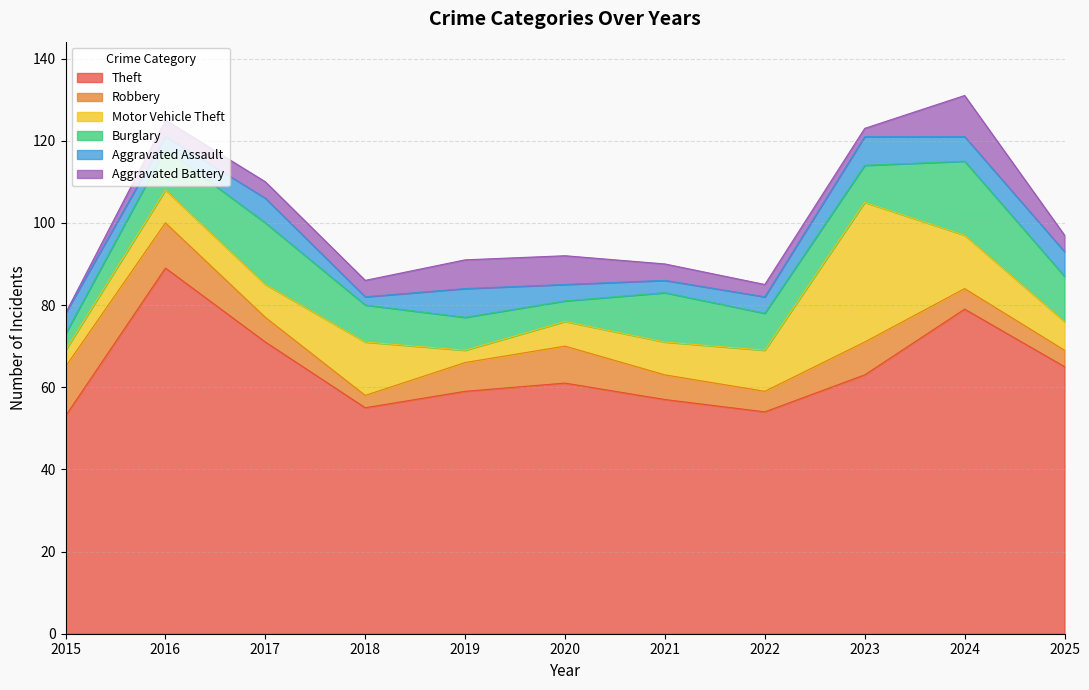

Between 2015 and 2021, which is larger?

2021